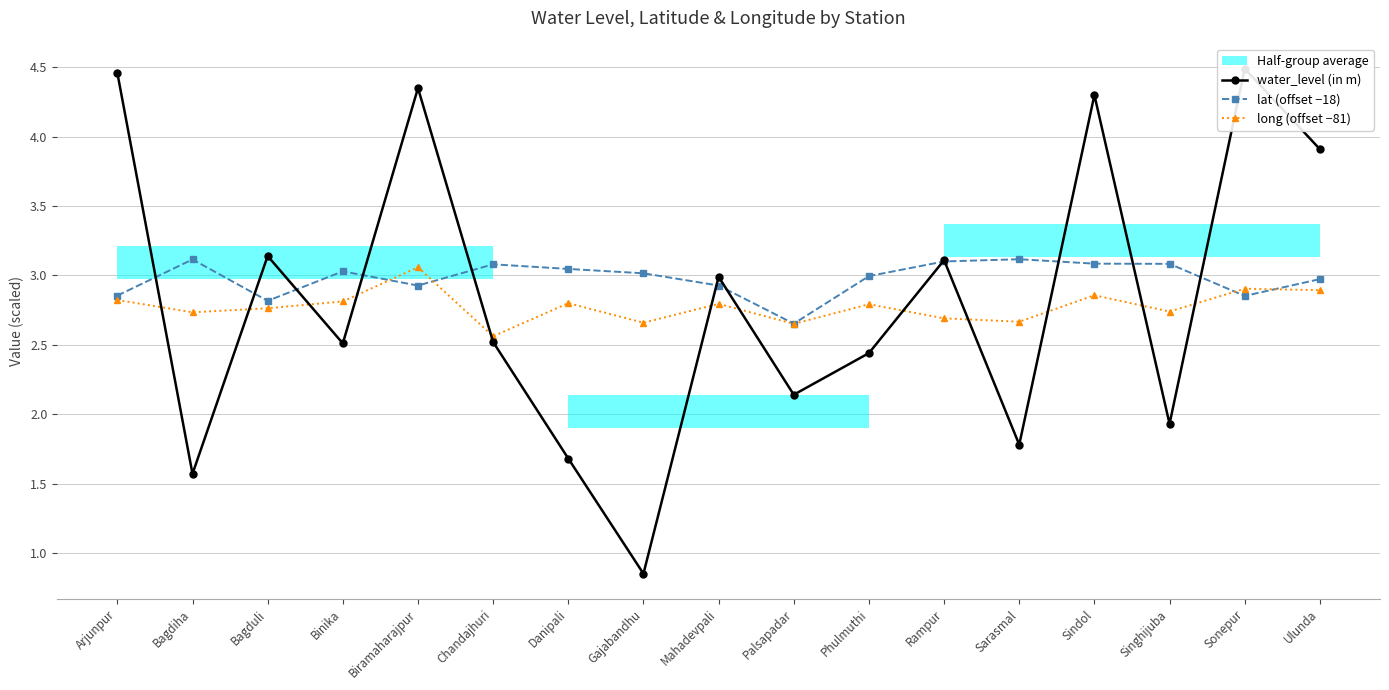

What is the approximate value of long (offset −81) at Bagduli?

2.8